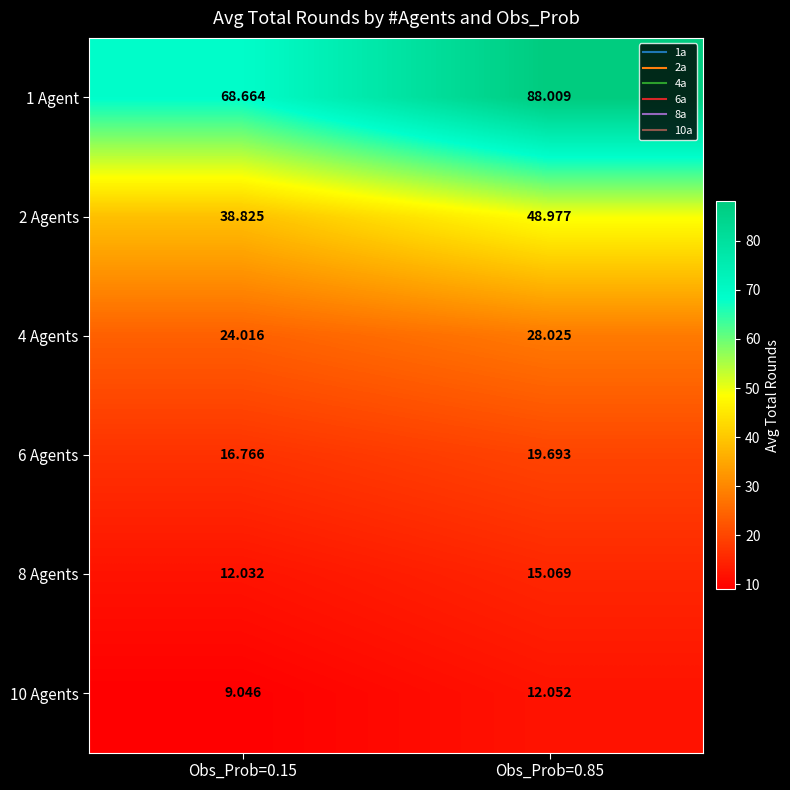

Which series has the largest range (max minus min)?

1 Agent